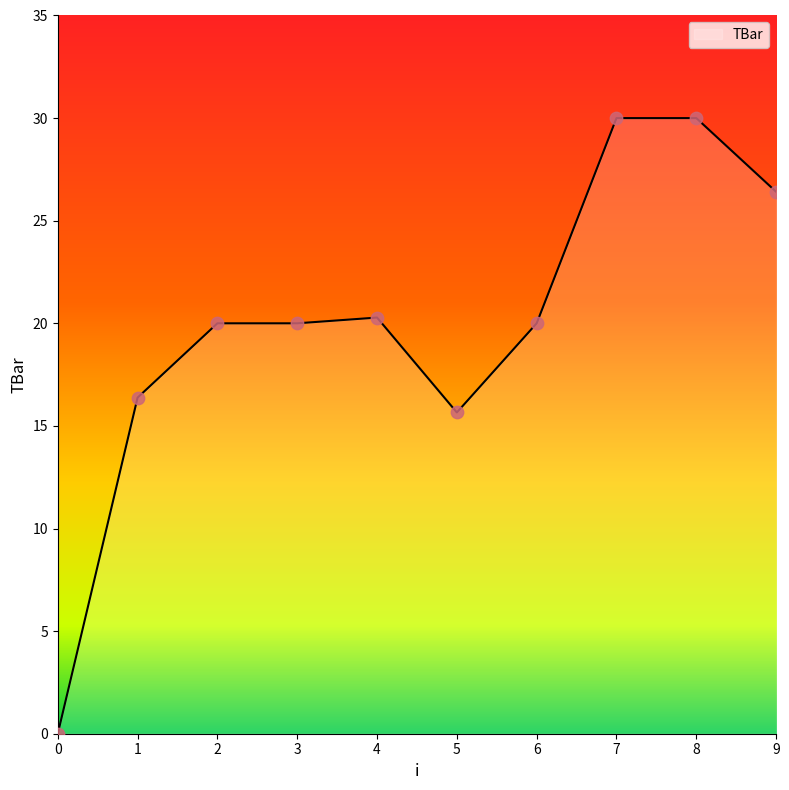

Which has a higher value, 0 or 1?

1